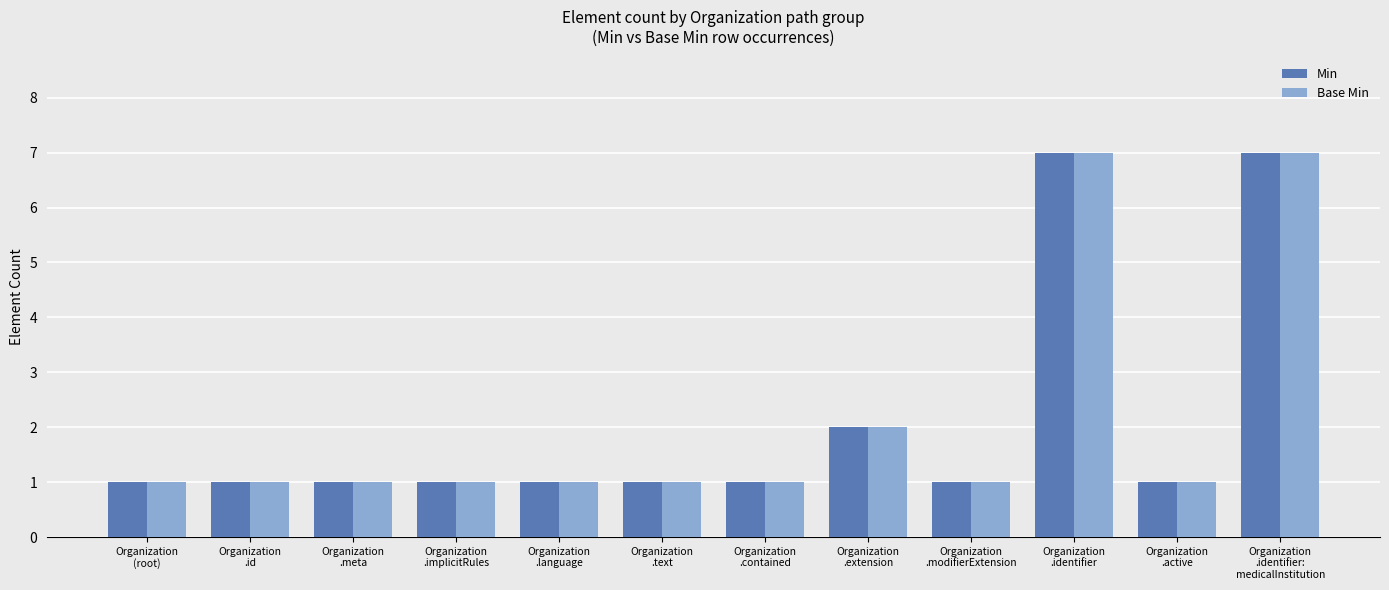

What are all the series names shown in the legend?

Min, Base Min